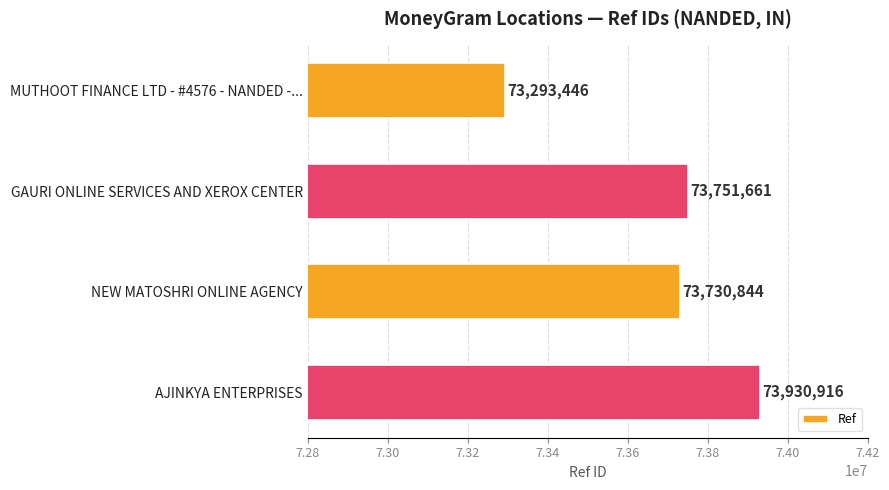

Which category has the lowest value across all series?

MUTHOOT FINANCE LTD - #4576 - NANDED -...